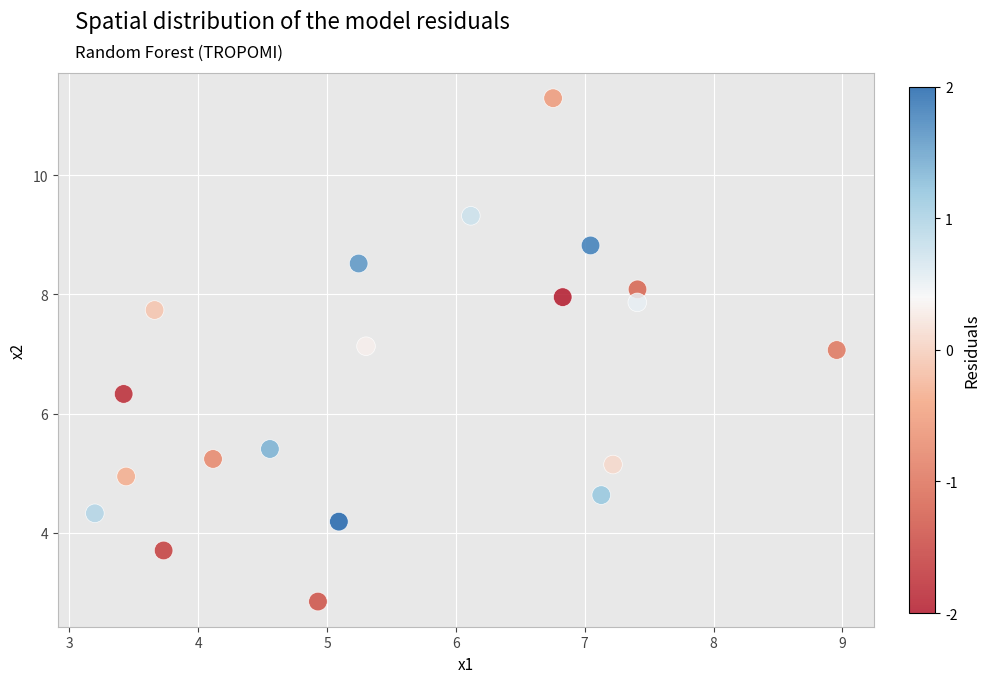

What is the range of Y values (max minus min)?

8.4